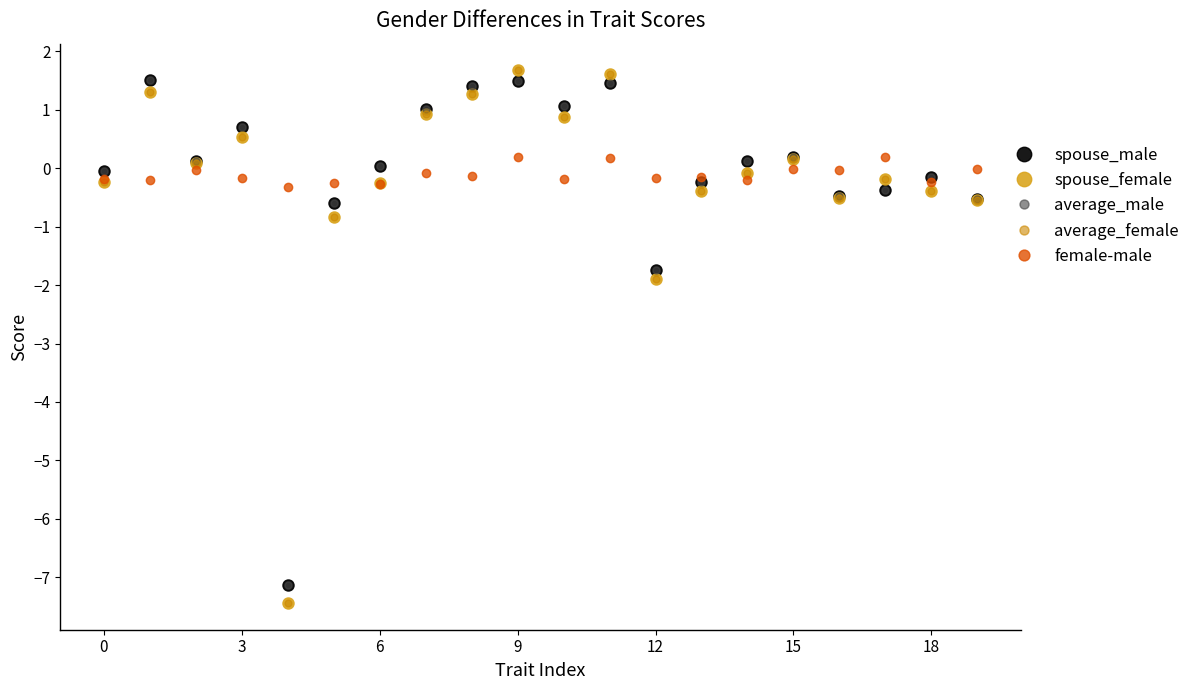

True or false: average_female has more than 1 interior local peaks.

True